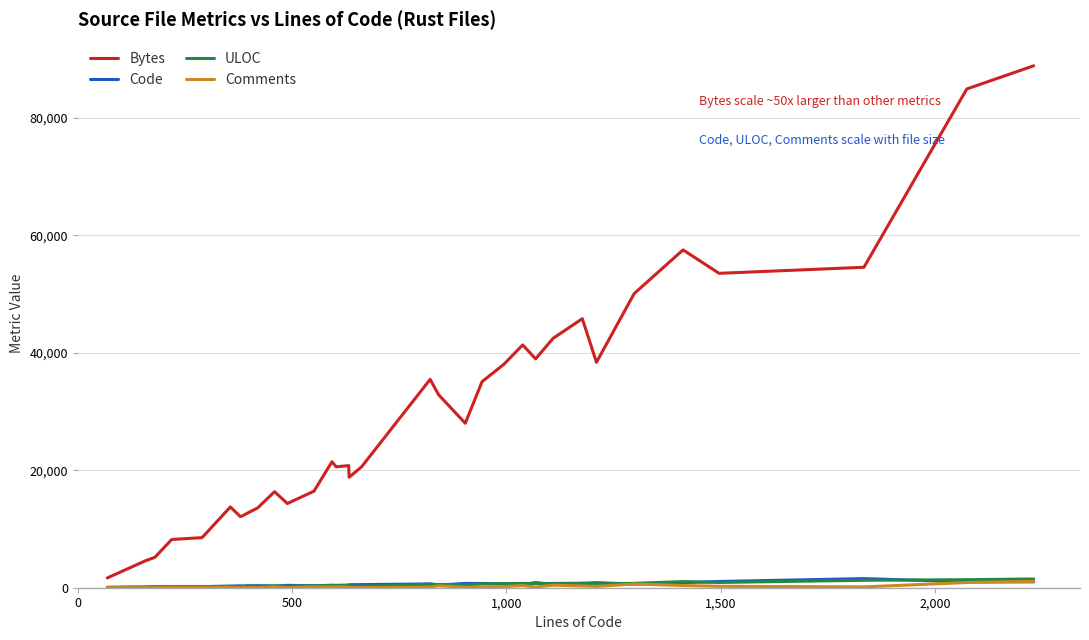

What is the maximum value shown in the chart?

88834